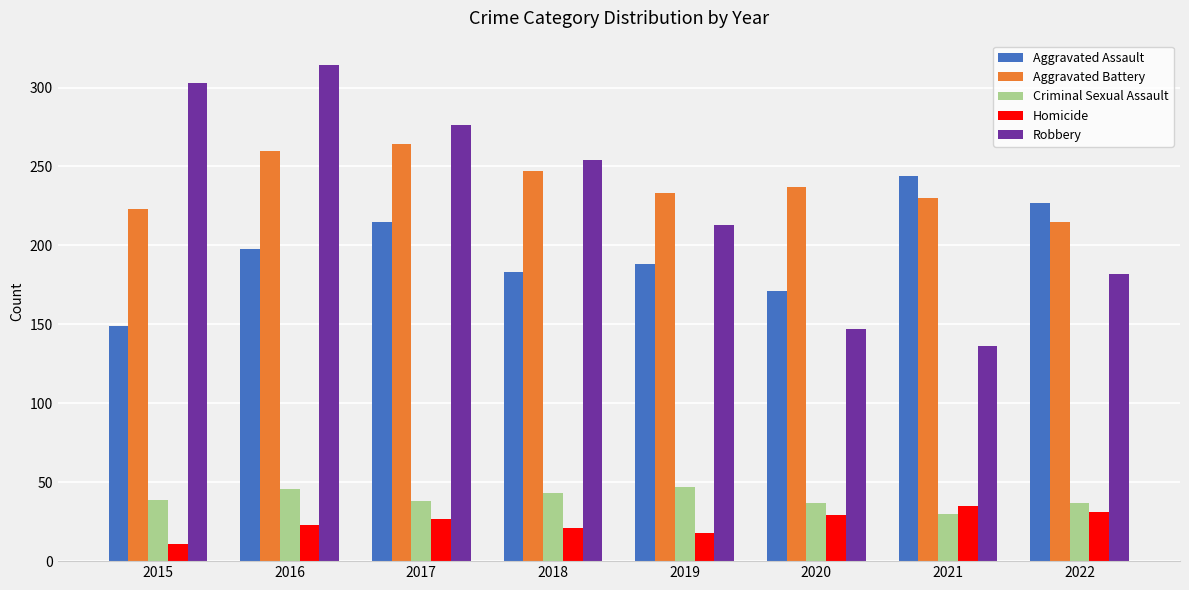

Which category has the lowest value in the Aggravated Battery series?

2022